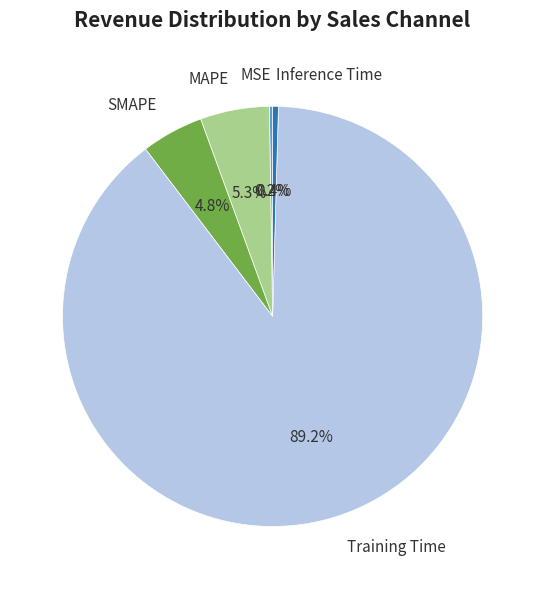

Which category has the biggest portion of the pie?

Training Time